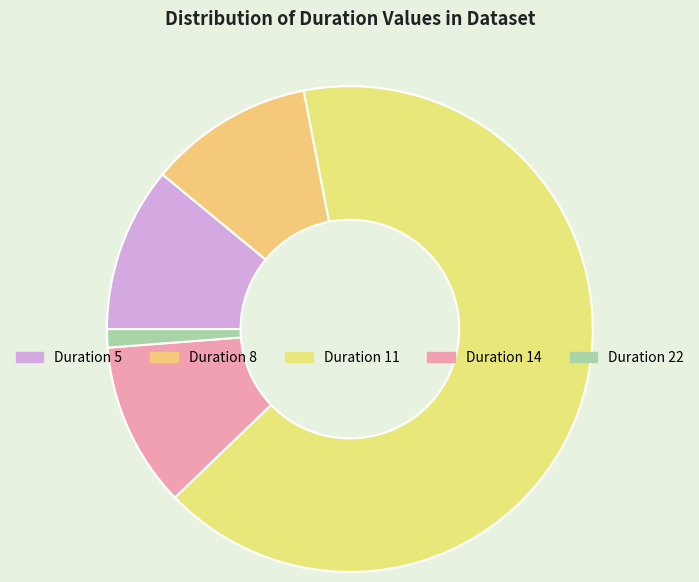

How many slices are in this pie chart?

5